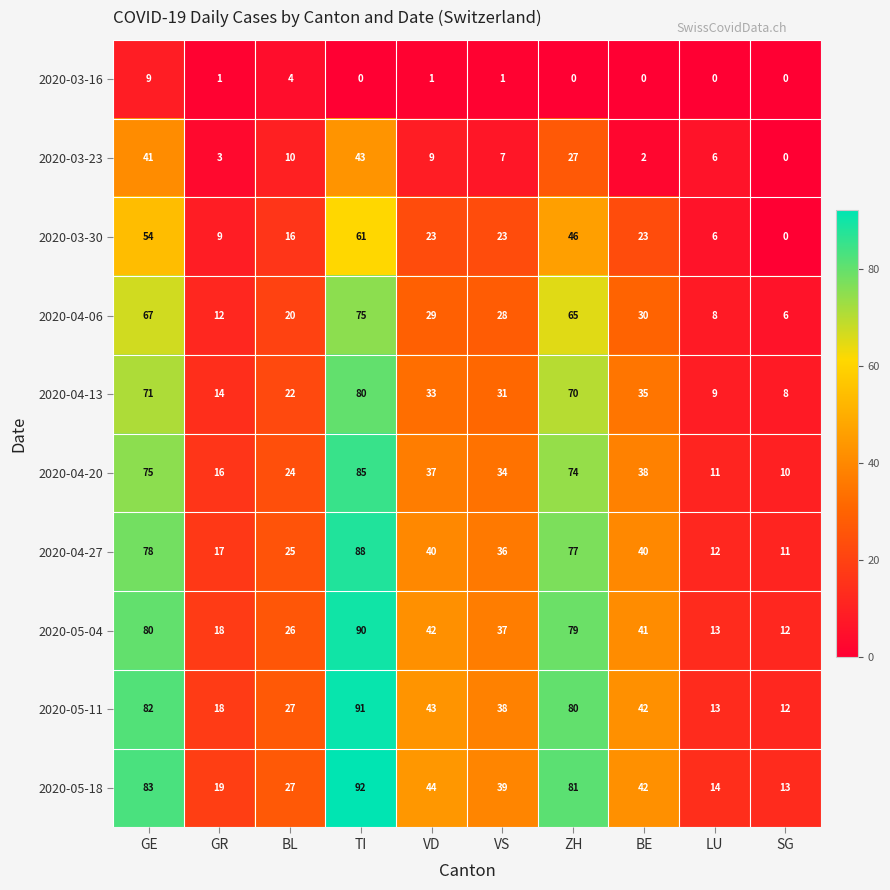

At how many categories does at least one series exceed 66?

3